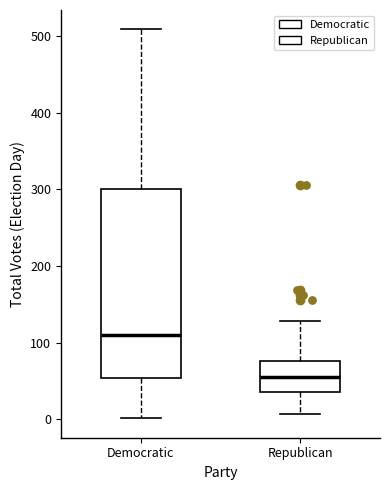

Where is the upper edge of the box for Democratic on the y-axis? The values are not printed on the chart, so give them approximately, as read against the axis.

300